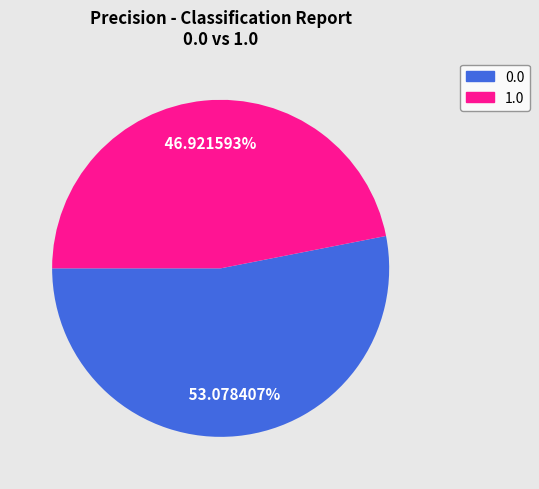

To the nearest percent, what is the combined percentage of 1.0 and 0.0?

100%